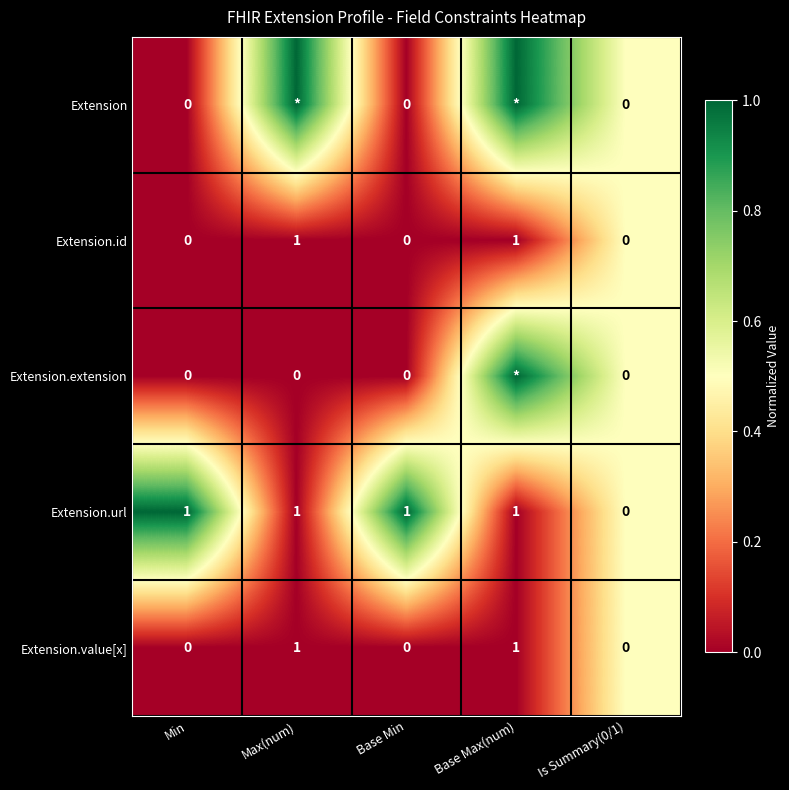

Which series changed the most between Min and Is Summary(0/1)?

Extension.url